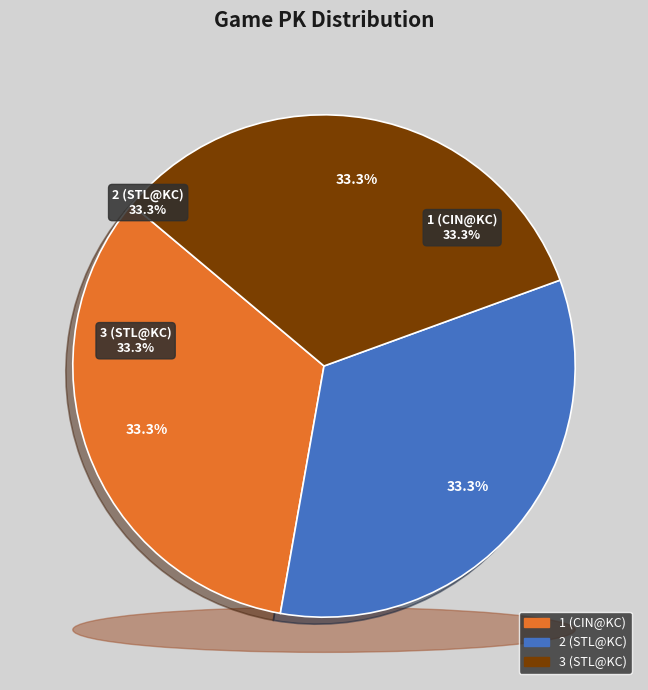

To the nearest percent, what percentage of the pie is 1 (CIN@KC)?

33%